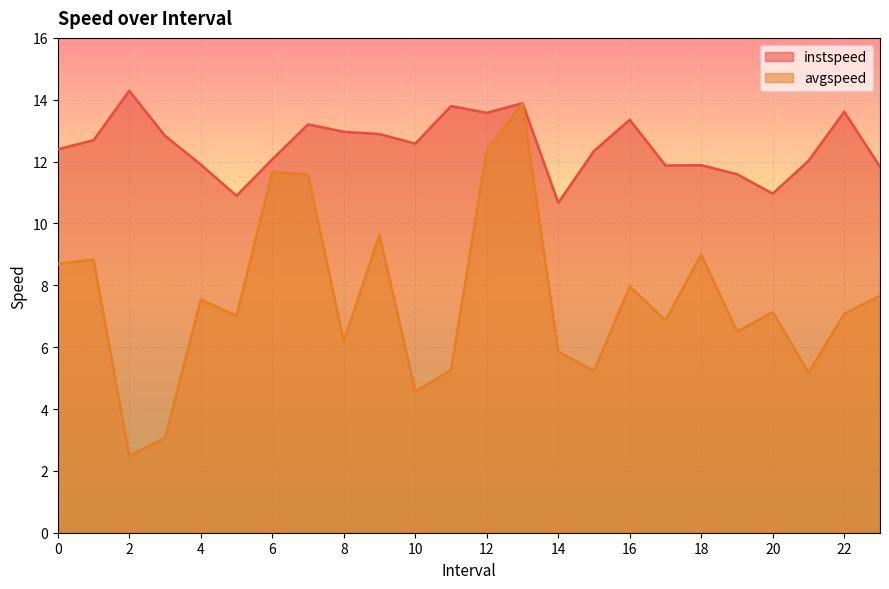

Where is instspeed nearest to the value 12?

21.0